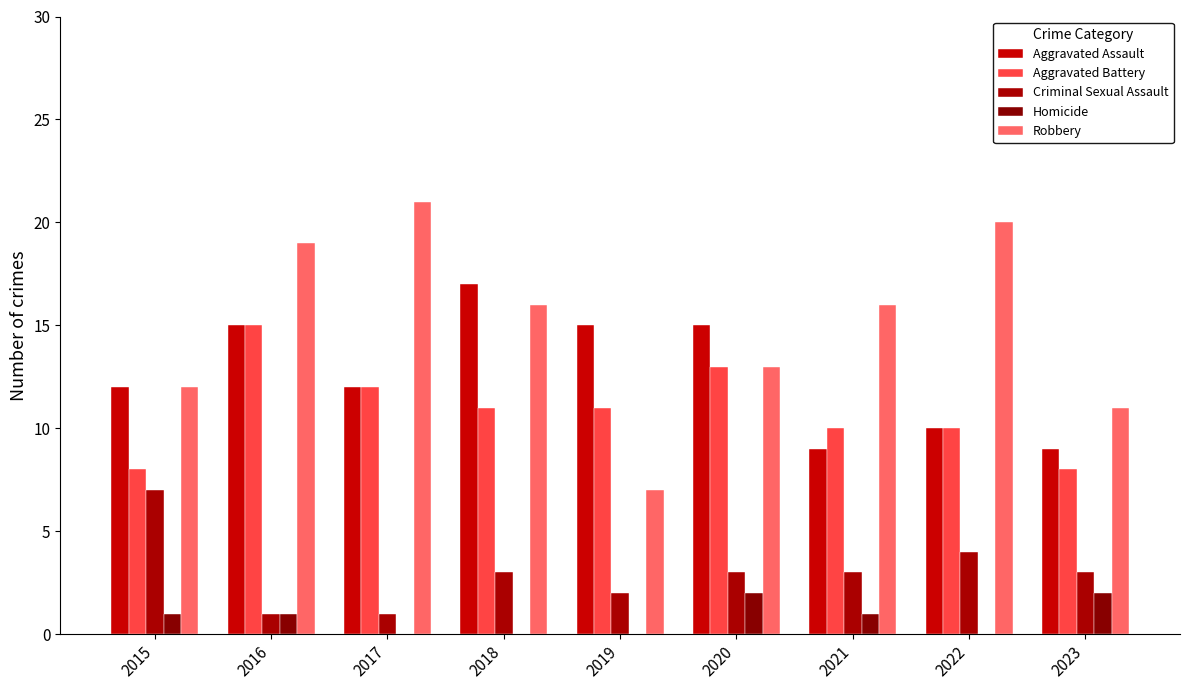

At which label does Criminal Sexual Assault reach its minimum?

2016